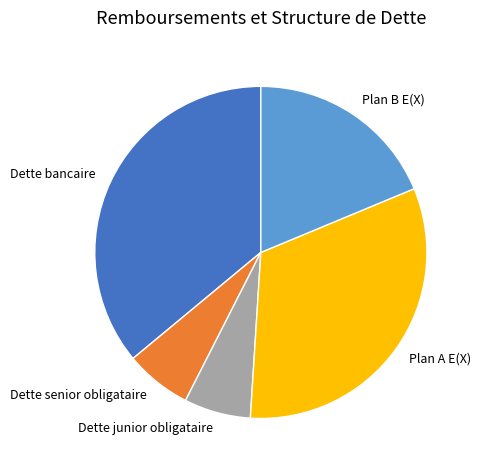

Is it true that Plan A E(X) is 32% of the pie?

True